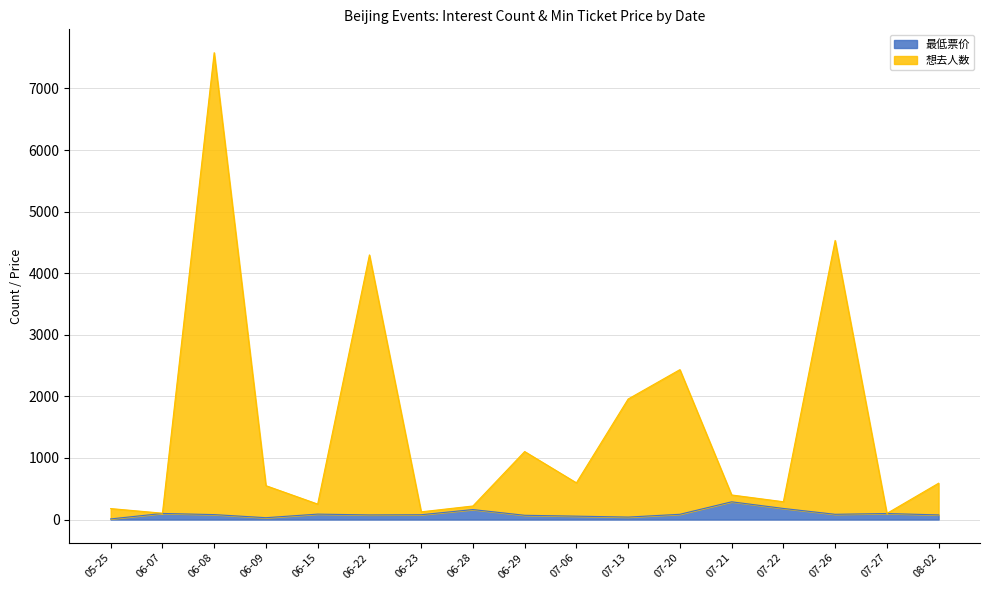

True or false: 最低票价 and 想去人数 cross at least once.

False